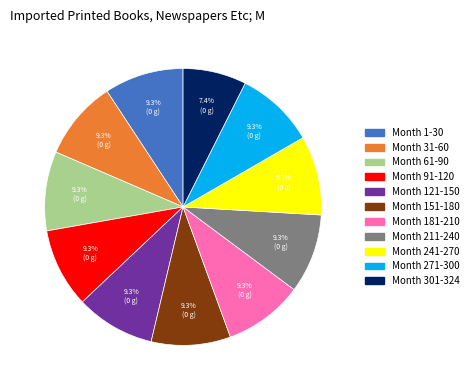

To the nearest percent, what is the difference between the largest and smallest slice percentages?

2%